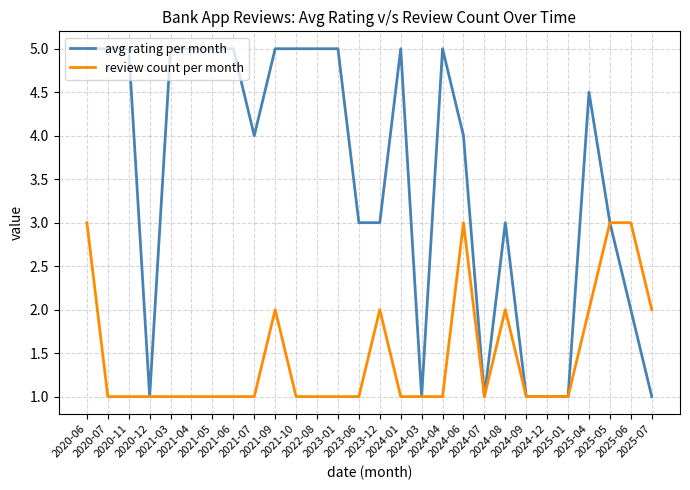

Is the value of avg rating per month at 2025-06 greater than the value of review count per month at 2021-07?

Yes